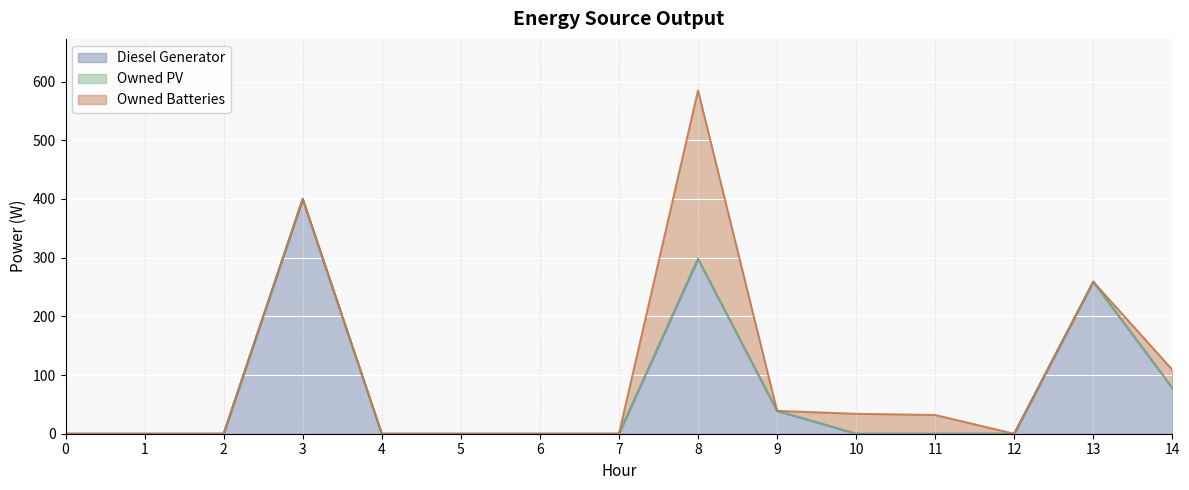

What is the difference between the highest and lowest values at 9?

39